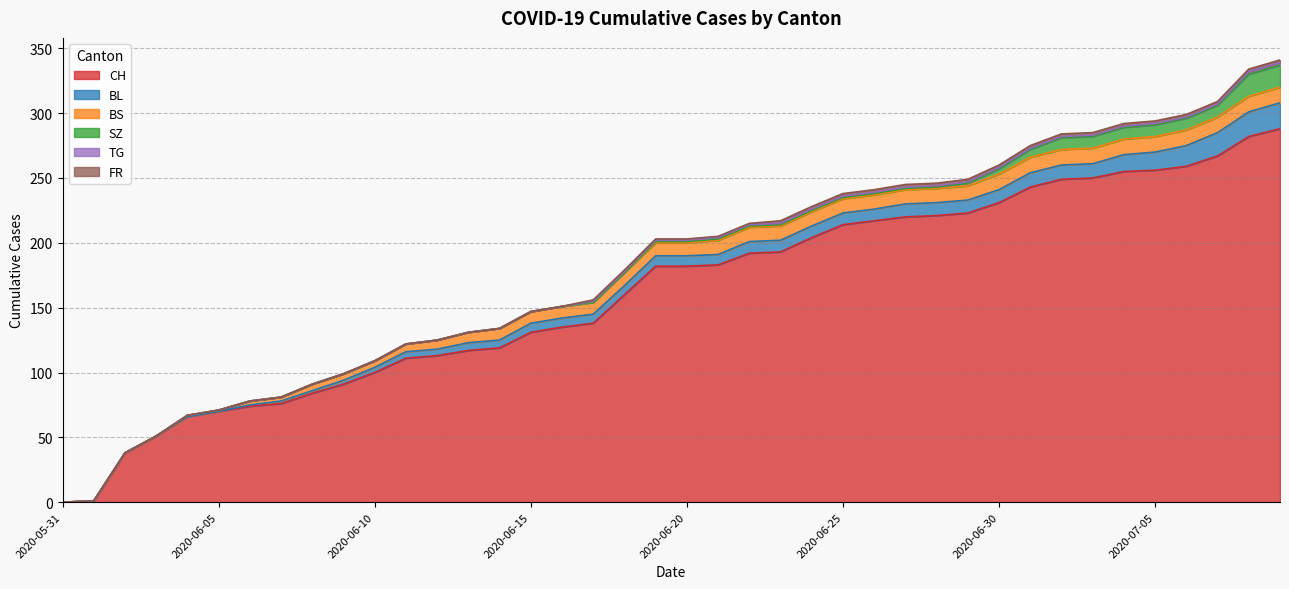

True or false: BL has more than 2 interior local peaks.

False